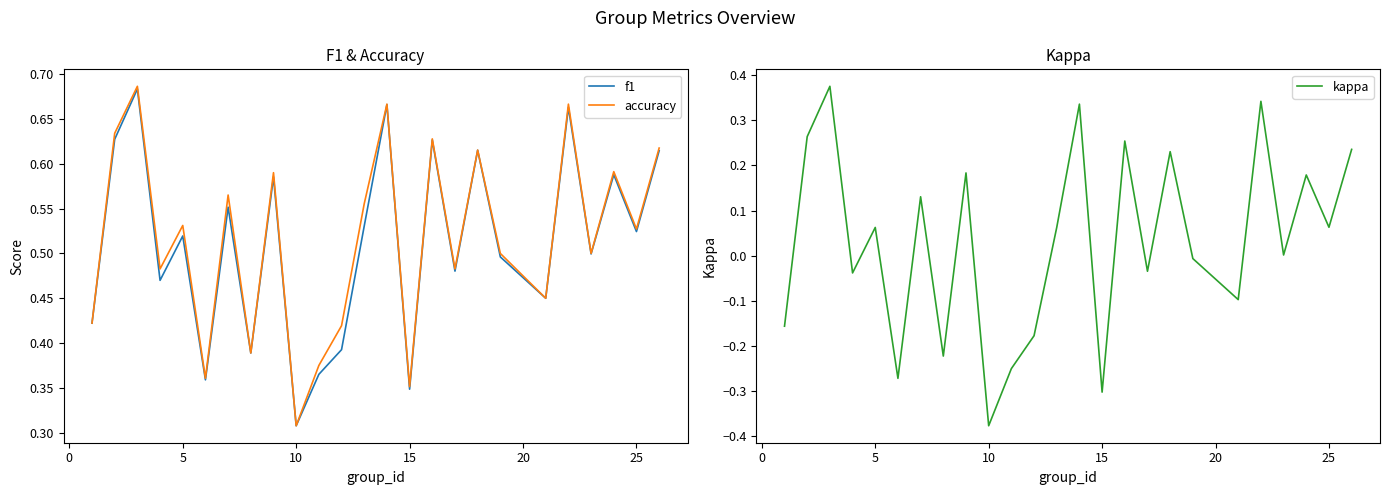

What is the average value of the accuracy series?

0.5